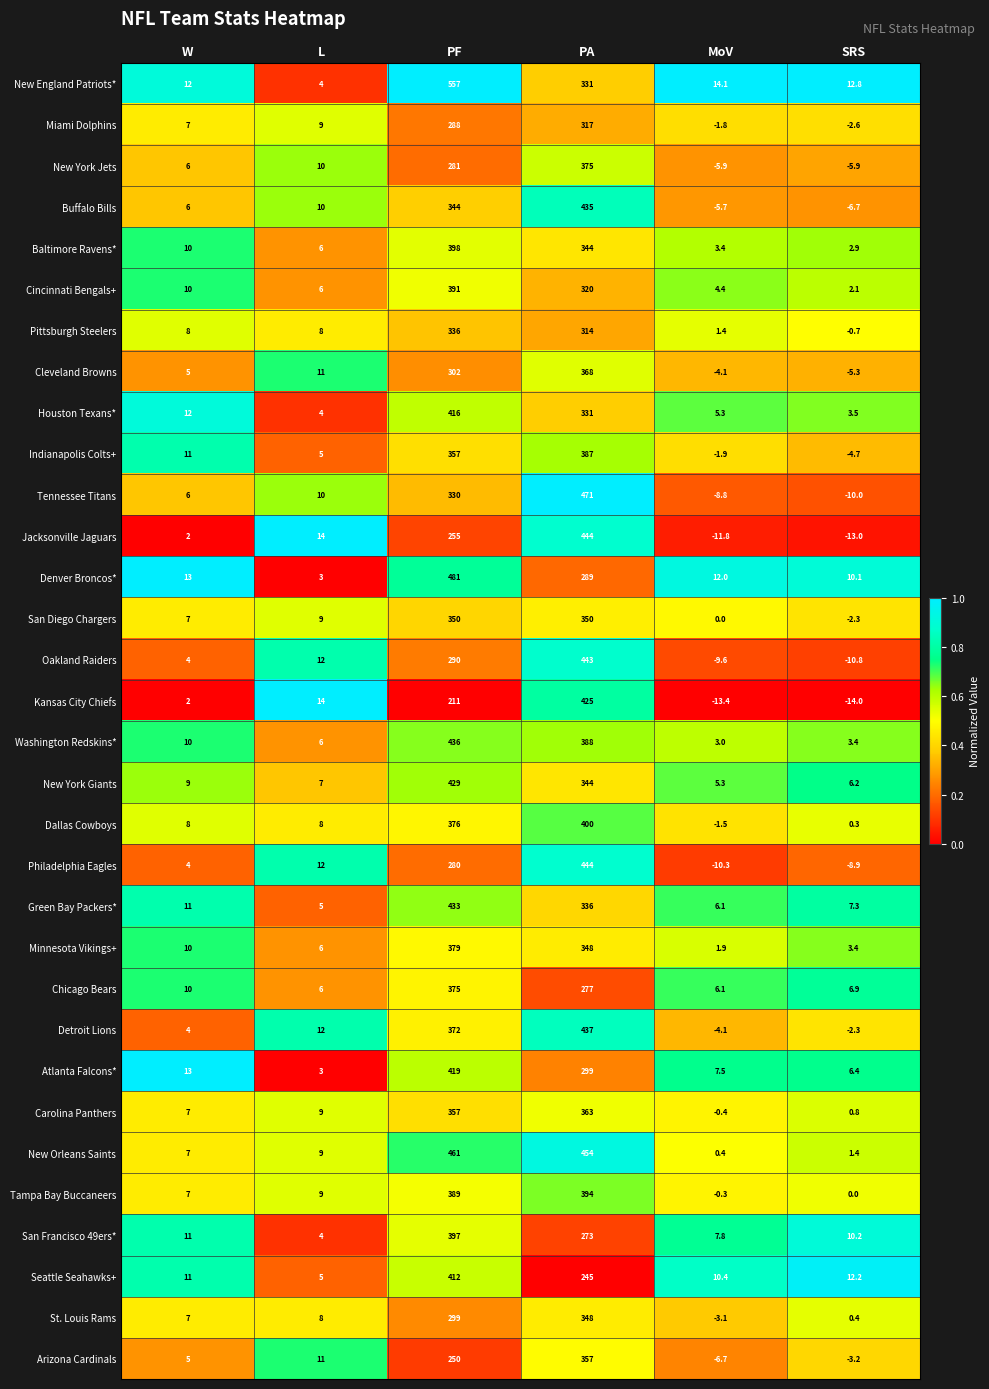

At how many categories does at least one series exceed 0?

6